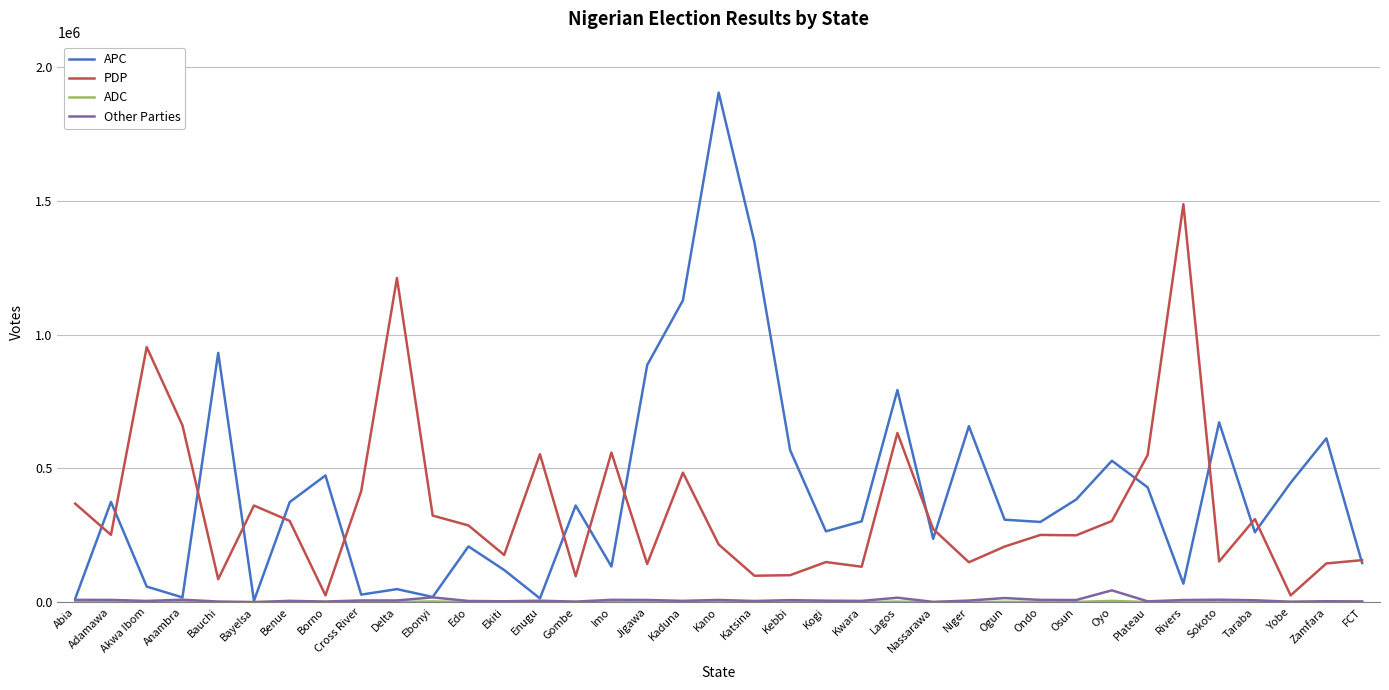

At which category does PDP reach its first local peak?

Akwa Ibom